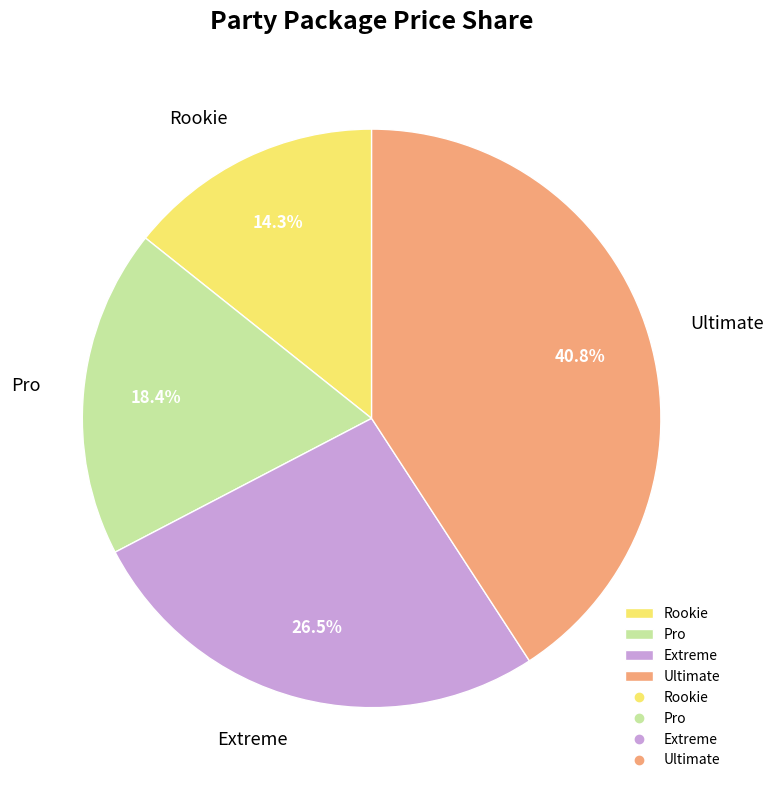

To the nearest percent, what percentage of the pie is Rookie?

14%